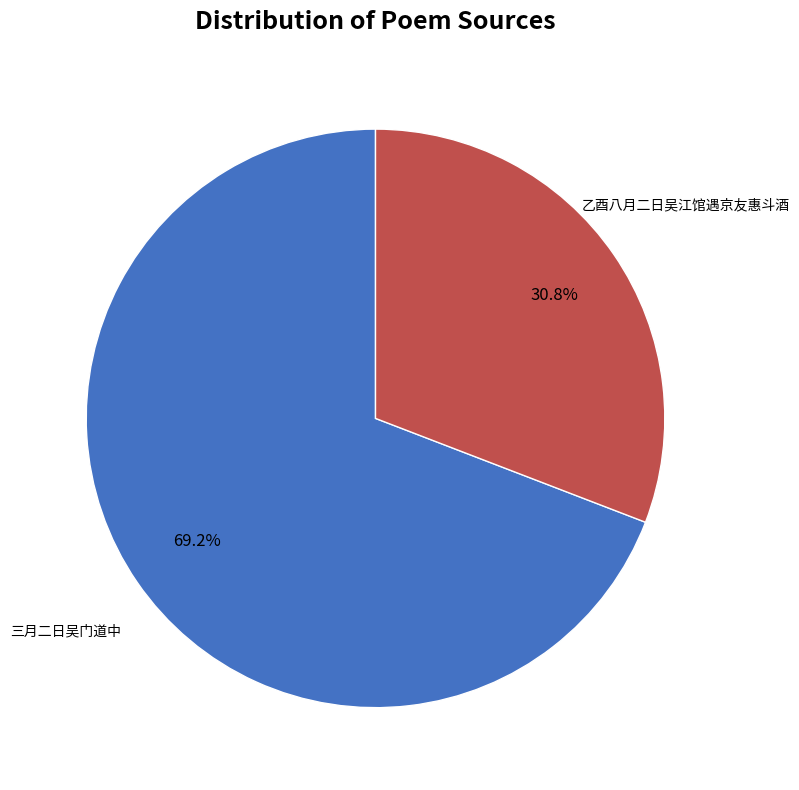

Is there any slice that represents more than half of the pie?

Yes